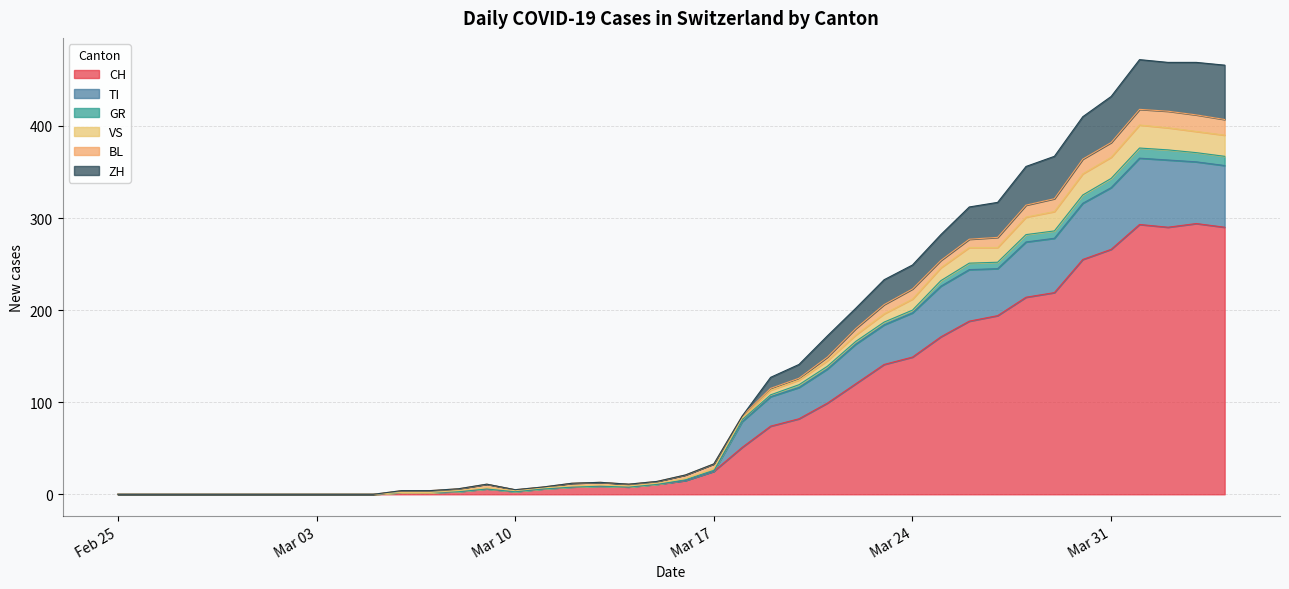

What is the highest value of the CH series?

294